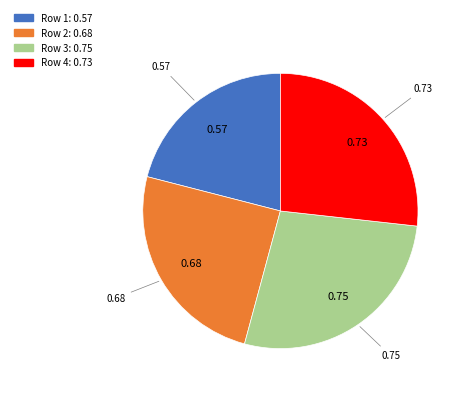

True or false: Row 3 accounts for 33% of the total.

False